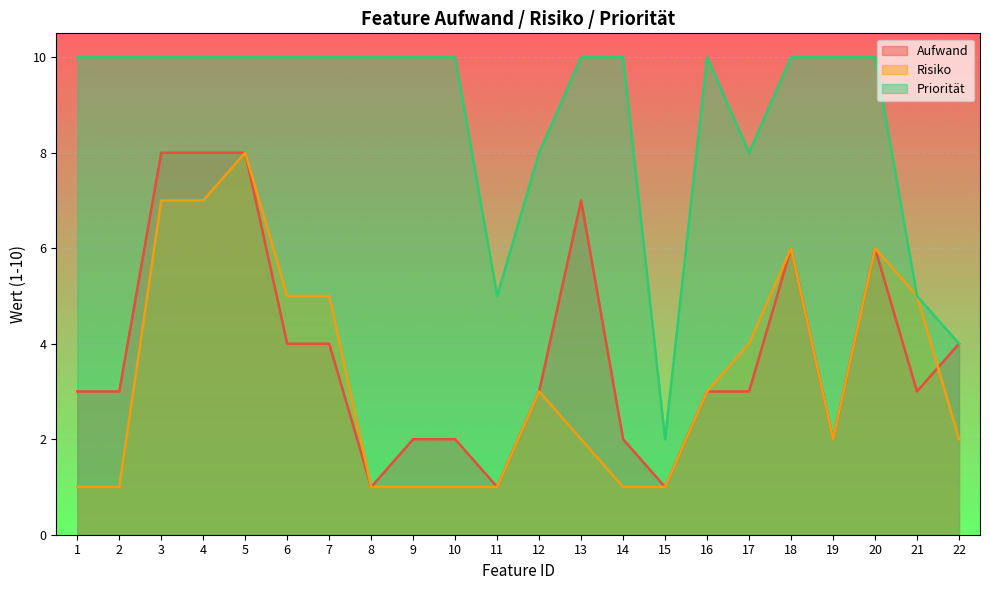

Reading left to right, extract all data points from this chart.

Aufwand: 3	3	8	8	8	4	4	1	2	2	1	3	7	2	1	3	3	6	2	6	3	4
Risiko: 1	1	7	7	8	5	5	1	1	1	1	3	2	1	1	3	4	6	2	6	5	2
Priorität: 10	10	10	10	10	10	10	10	10	10	5	8	10	10	2	10	8	10	10	10	5	4